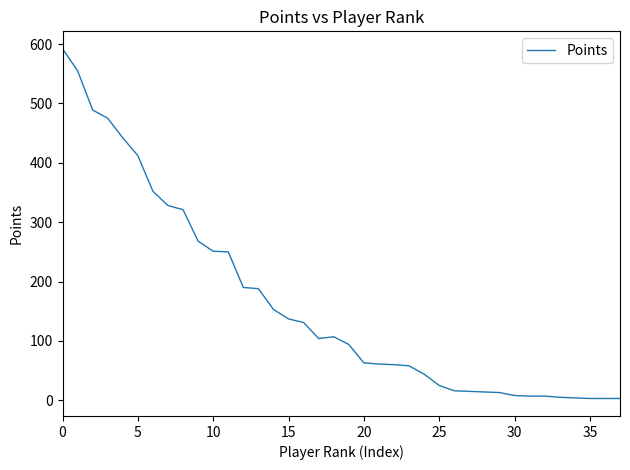

What is the maximum value shown in the chart?

592